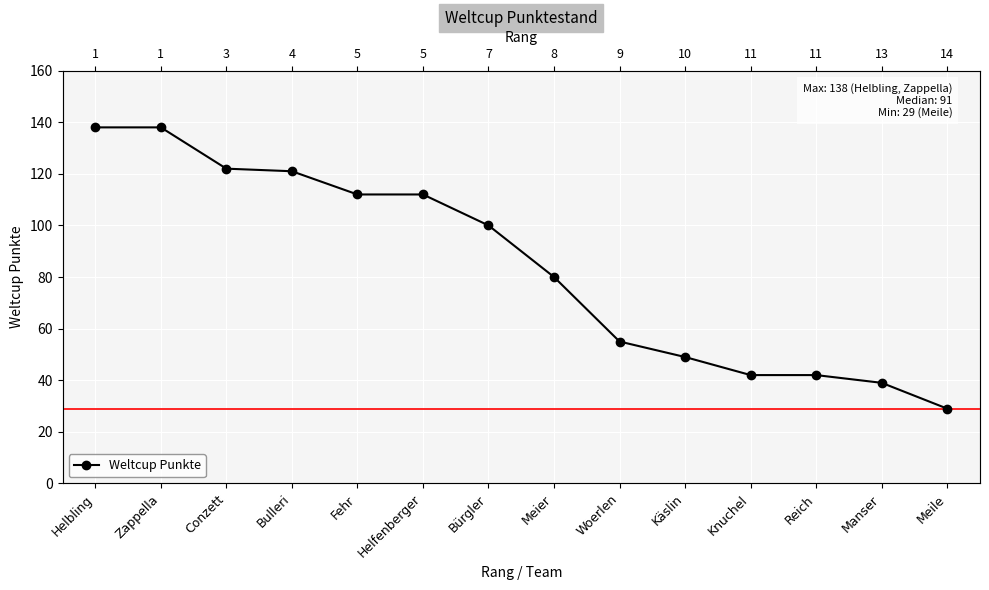

What is the change in value from Bulleri to Knuchel?

-79